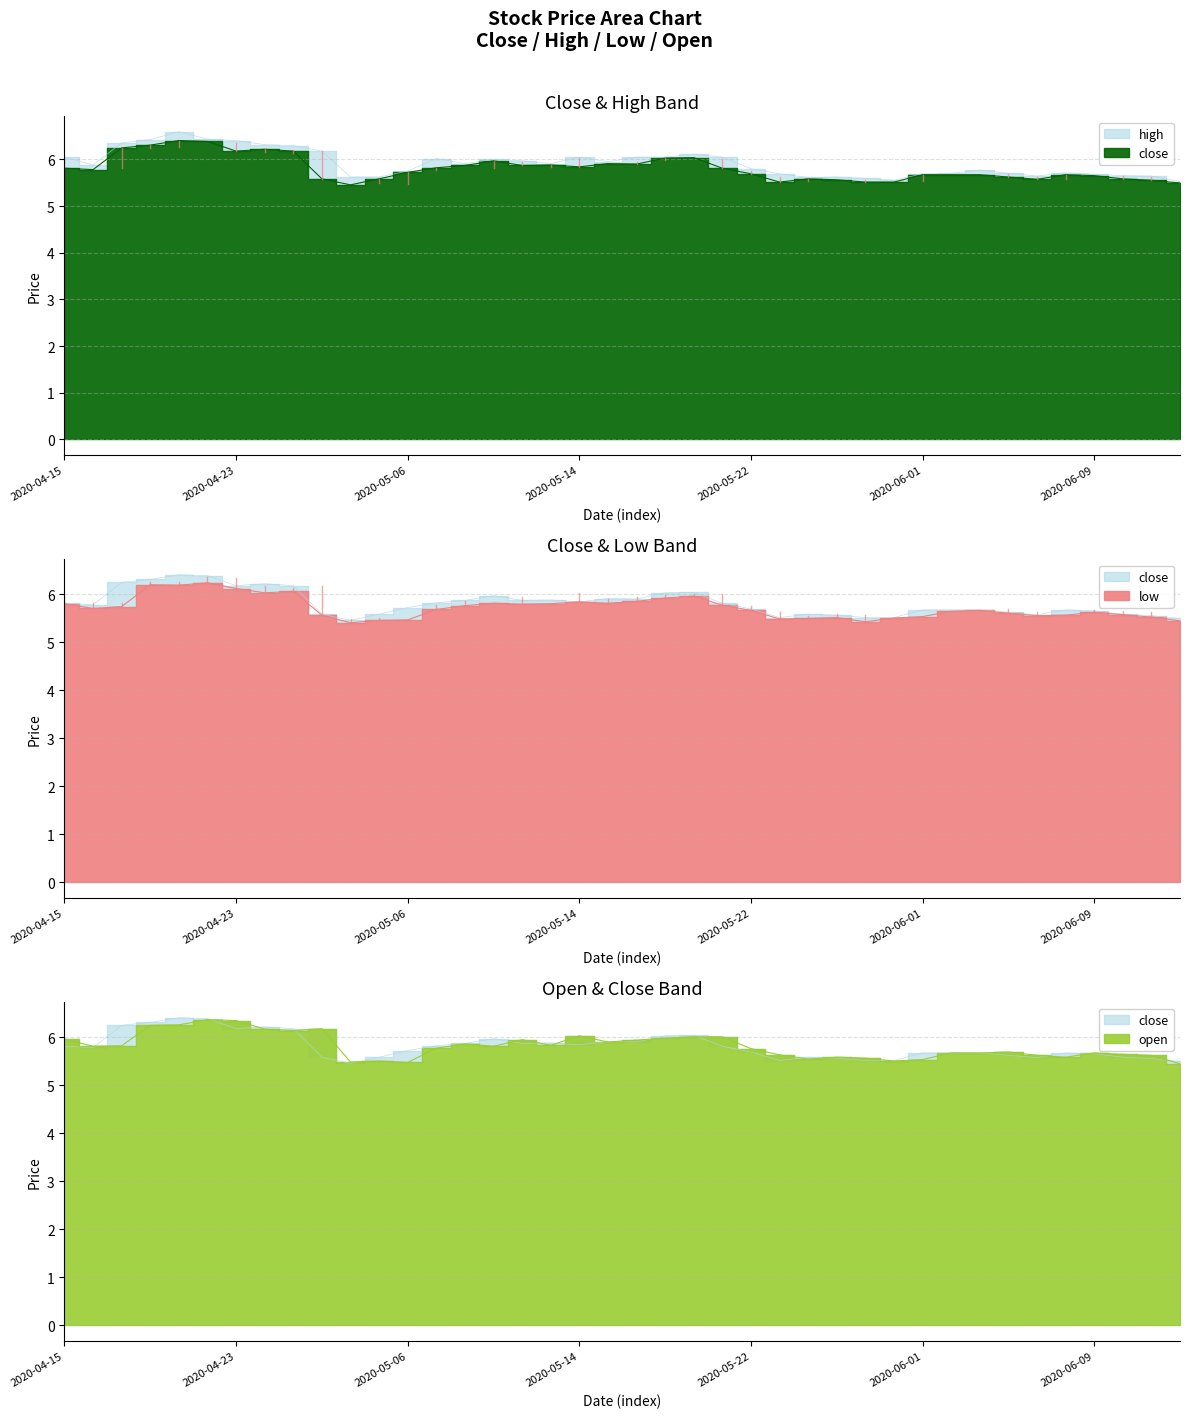

What is the sum of all high values?

236.6